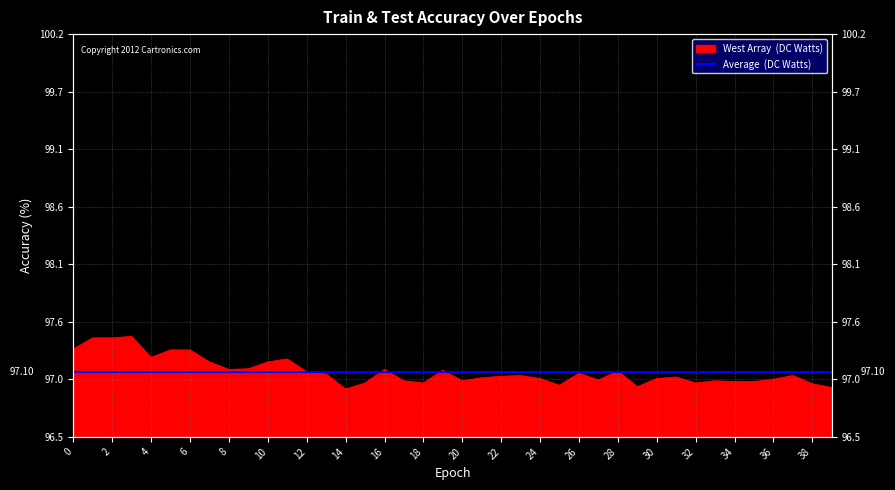

What is the approximate value at 22?

97.1